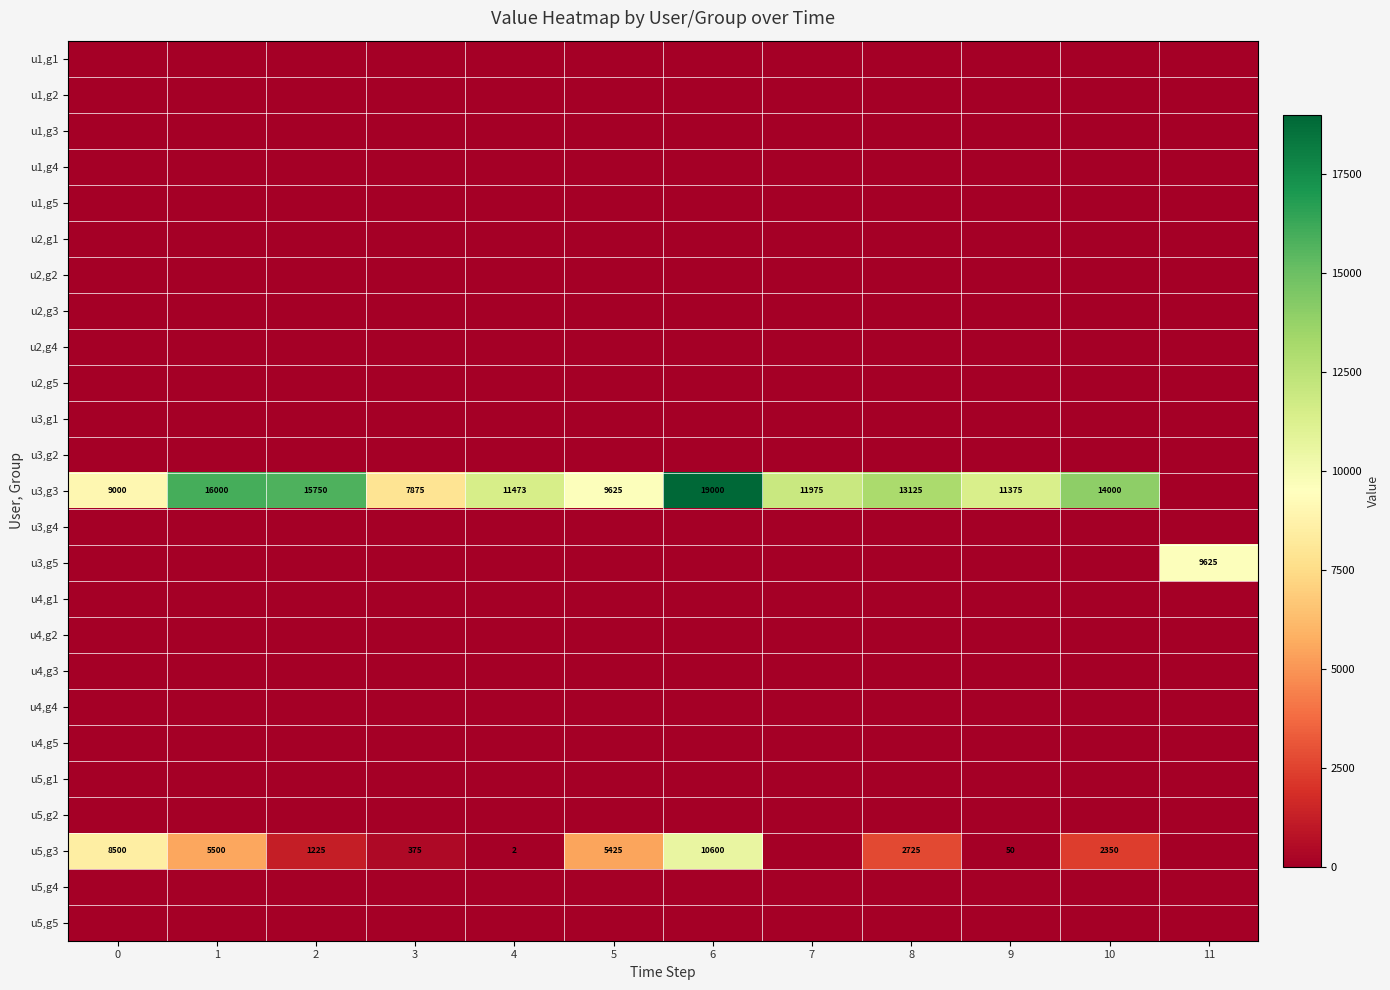

The value of u3,g3 at 5 is 9625. True or false?

True